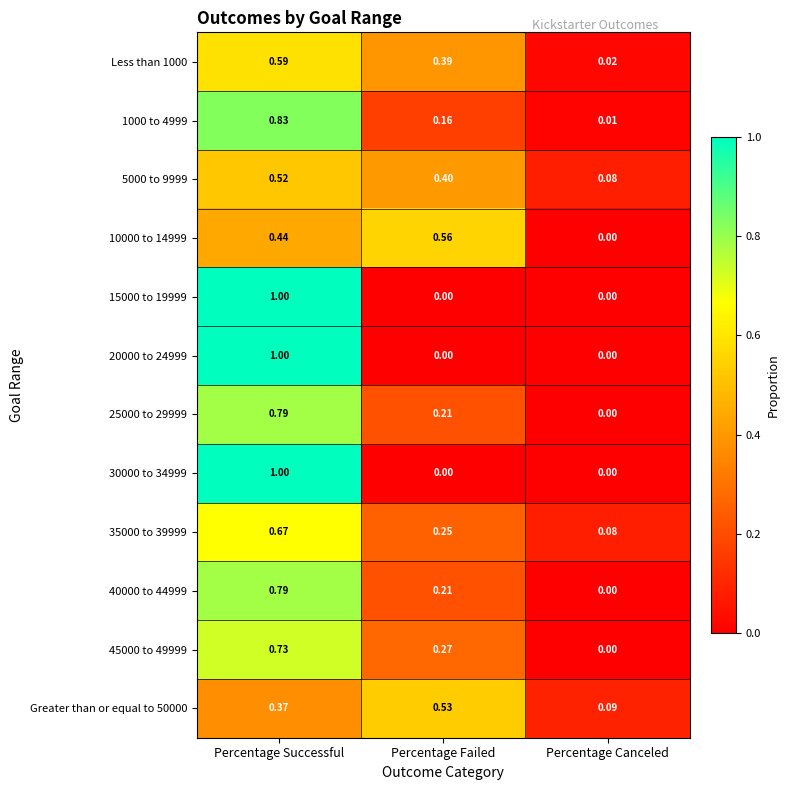

Where is 1000 to 4999 nearest to the value 0?

Percentage Canceled